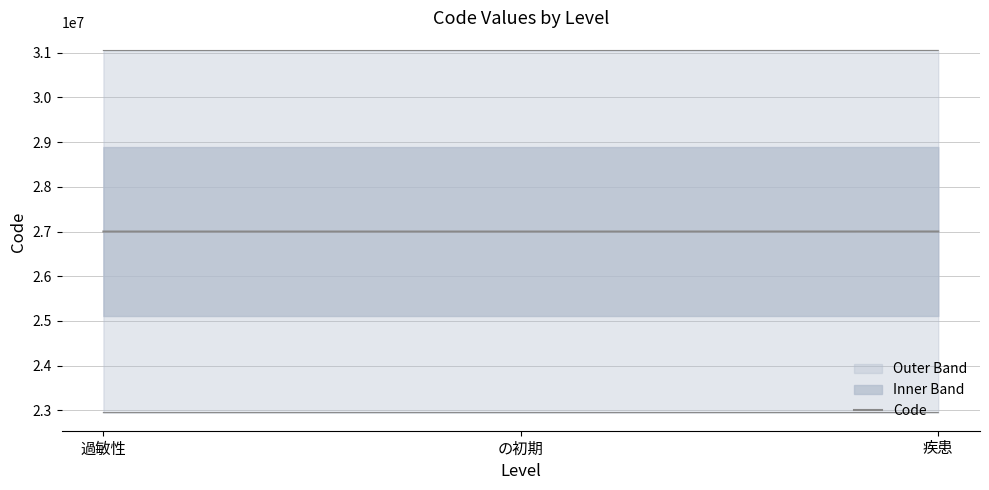

What is the change in value from の初期 to 疾患?

+1317